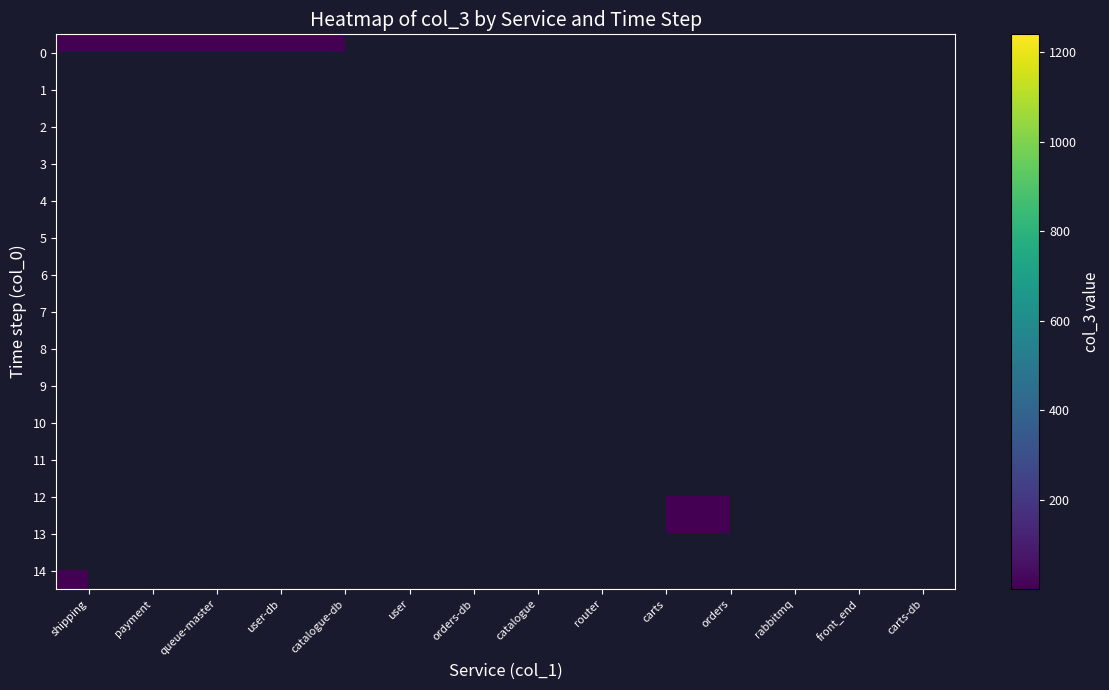

Rank the categories by 10 value from highest to lowest.

shipping, payment, queue-master, user-db, catalogue-db, user, orders-db, catalogue, router, carts, orders, rabbitmq, front_end, carts-db